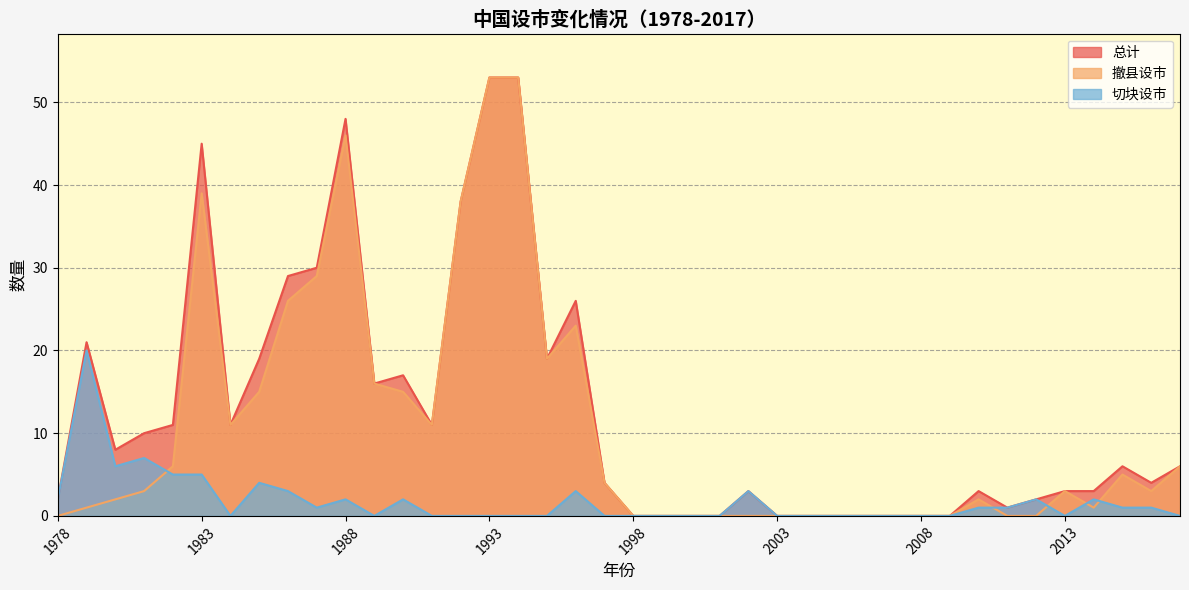

At which category does 切块设市 reach its first local peak?

1979